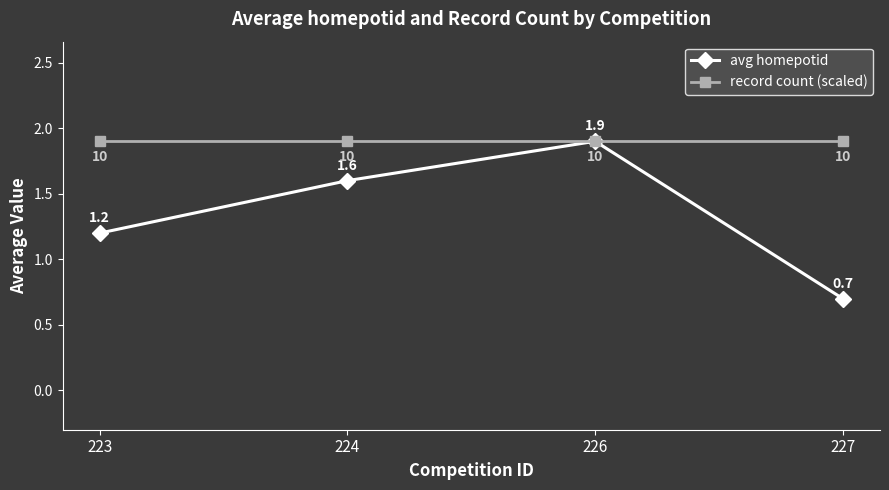

What is the total value across all series at 227?

2.6